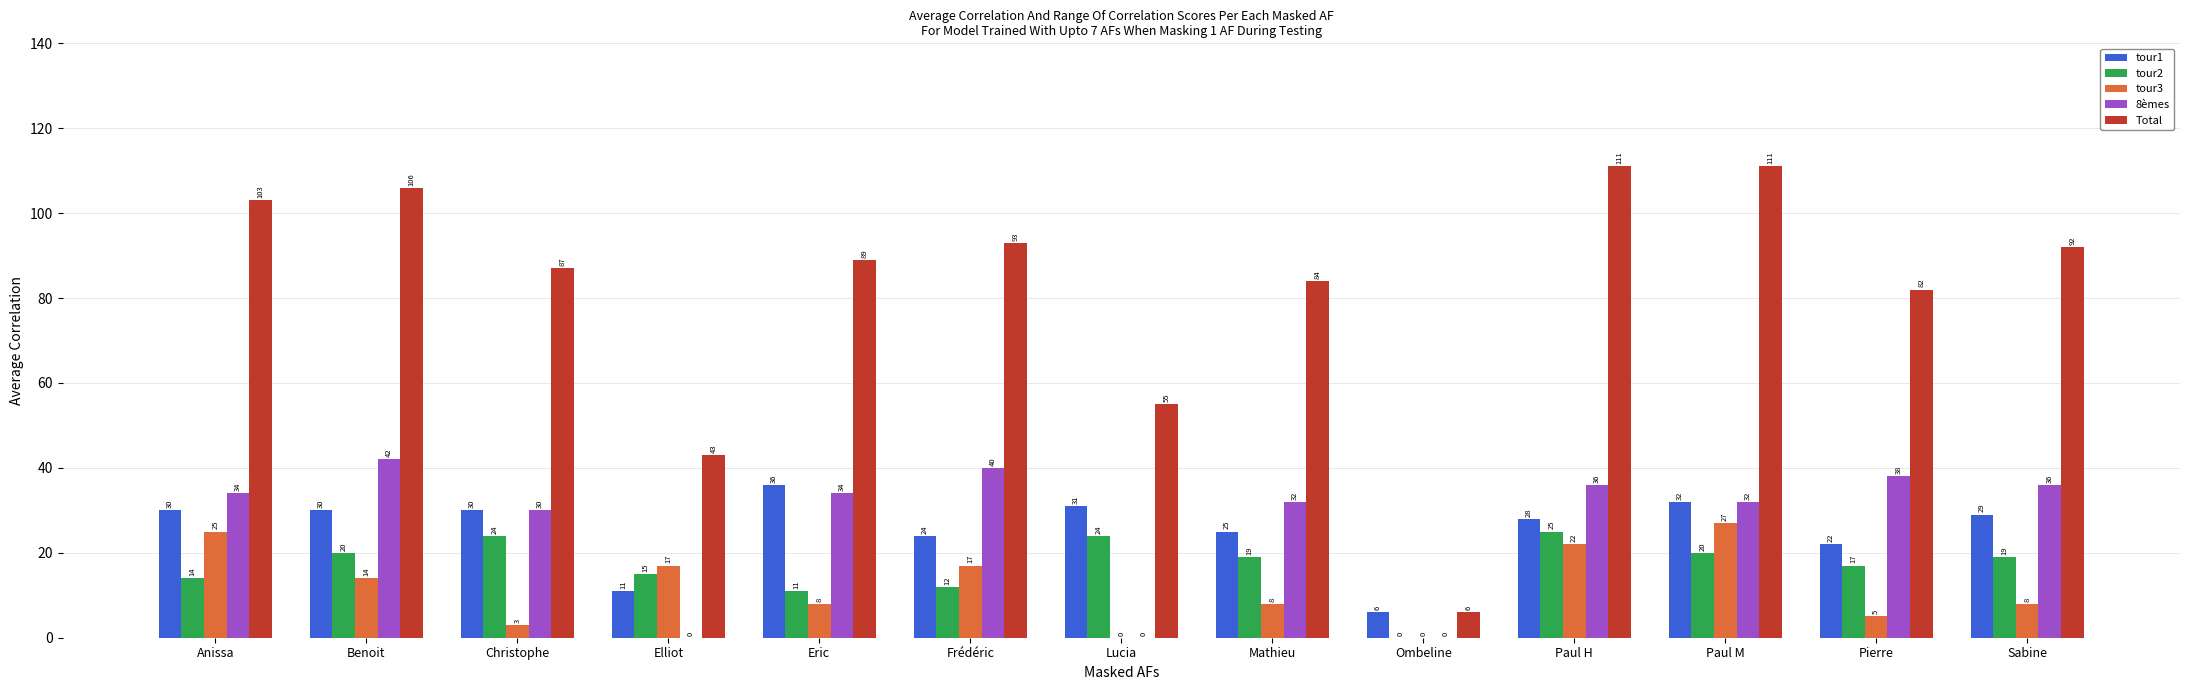

At which label does Total first exceed 89?

Anissa